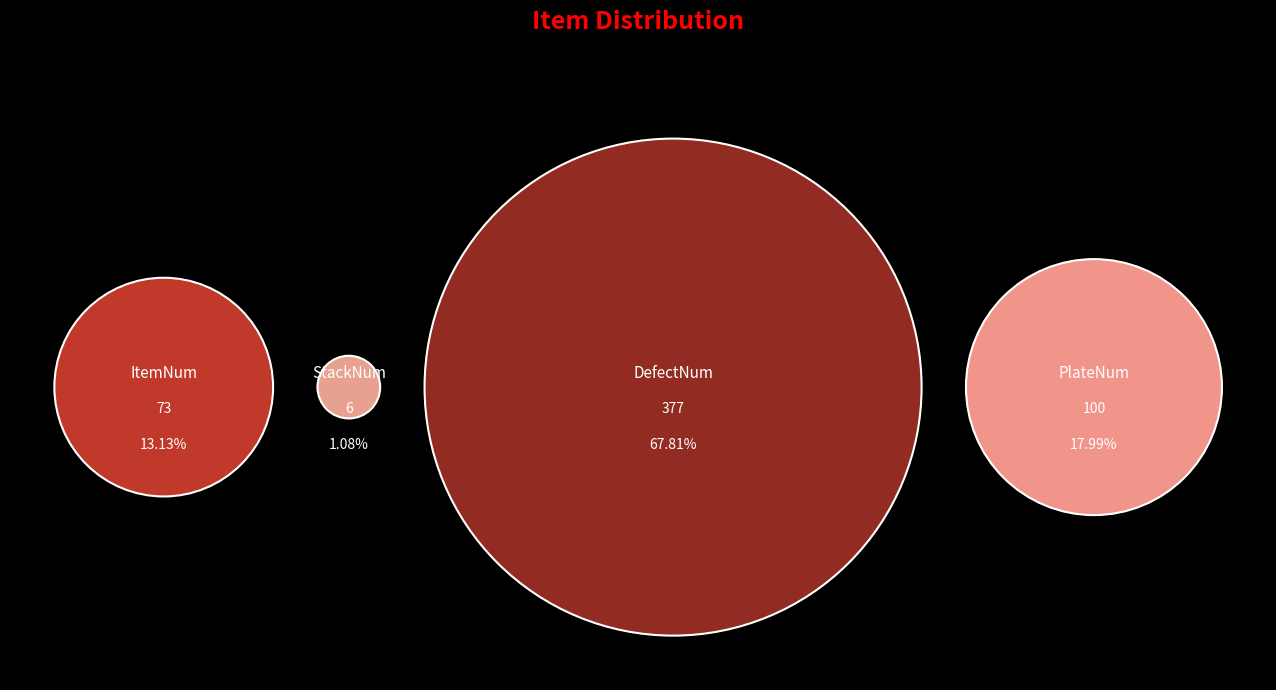

To the nearest percent, what portion does StackNum represent?

1%